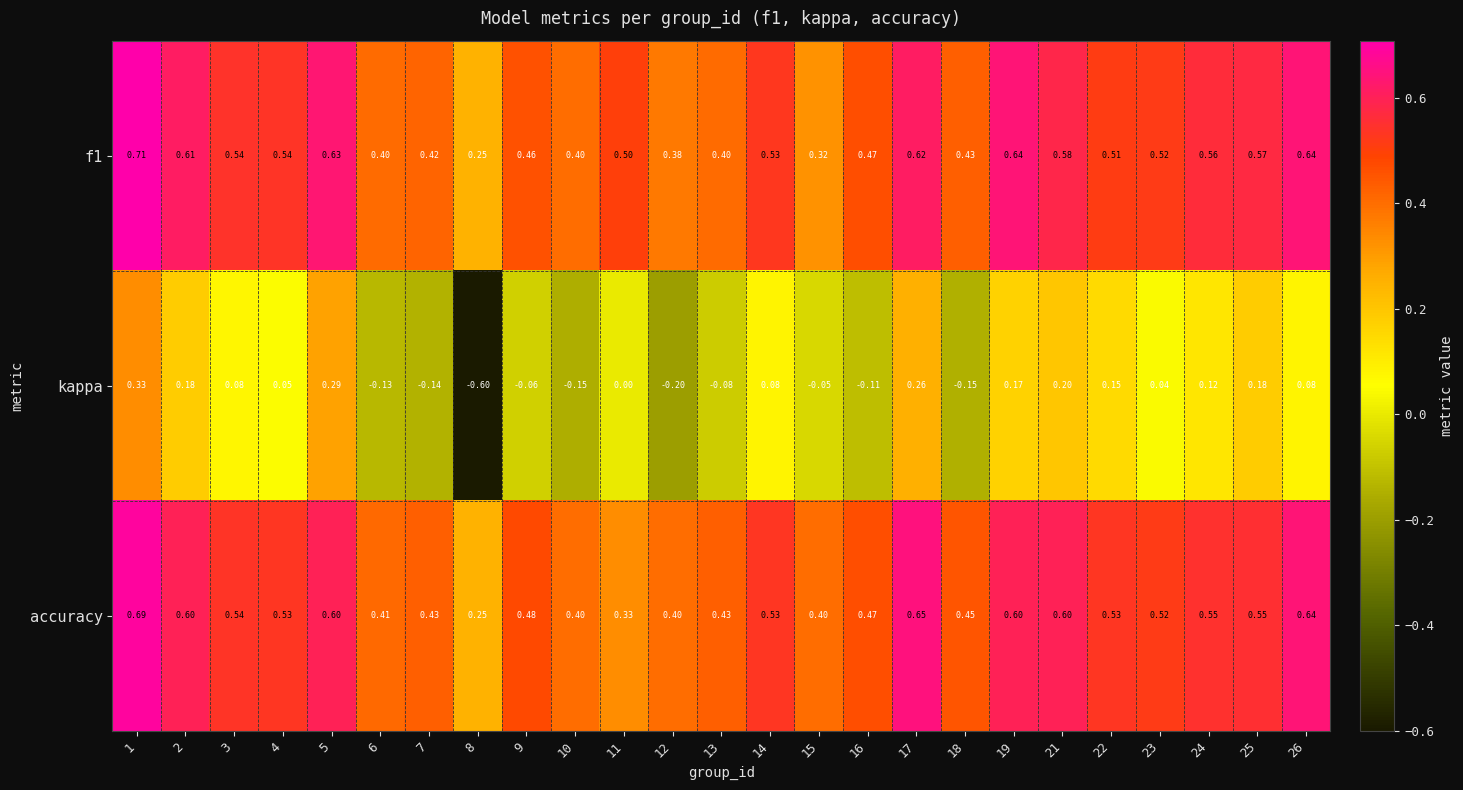

What is the minimum value shown in the chart?

-0.6